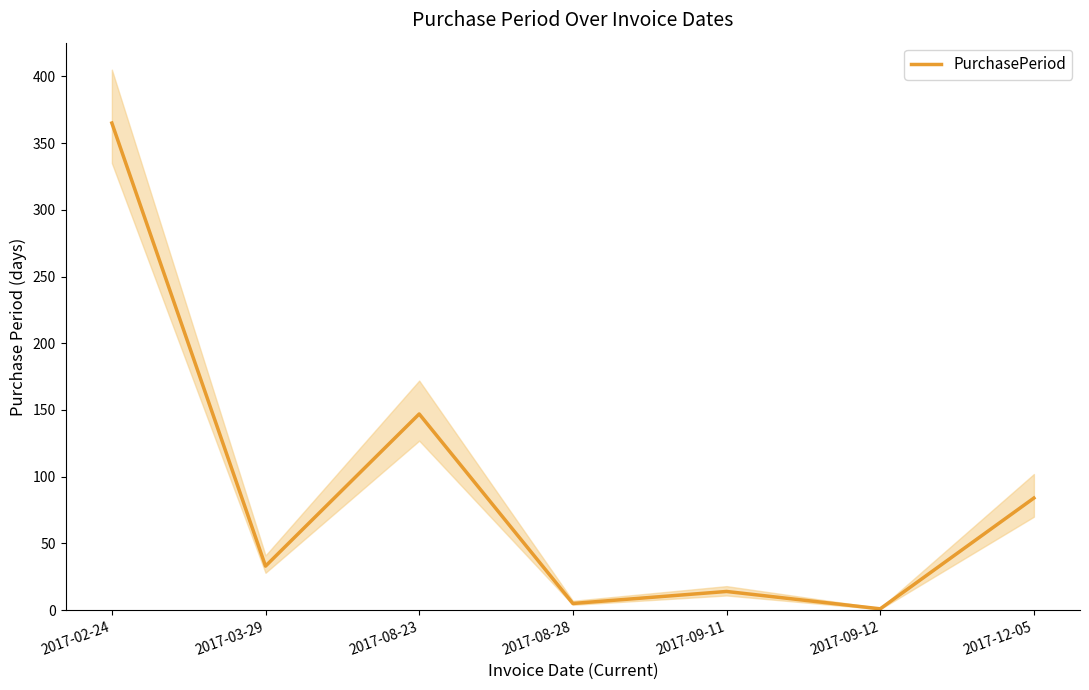

List the labels in order of value, largest first.

2017-02-24, 2017-08-23, 2017-12-05, 2017-03-29, 2017-09-11, 2017-08-28, 2017-09-12